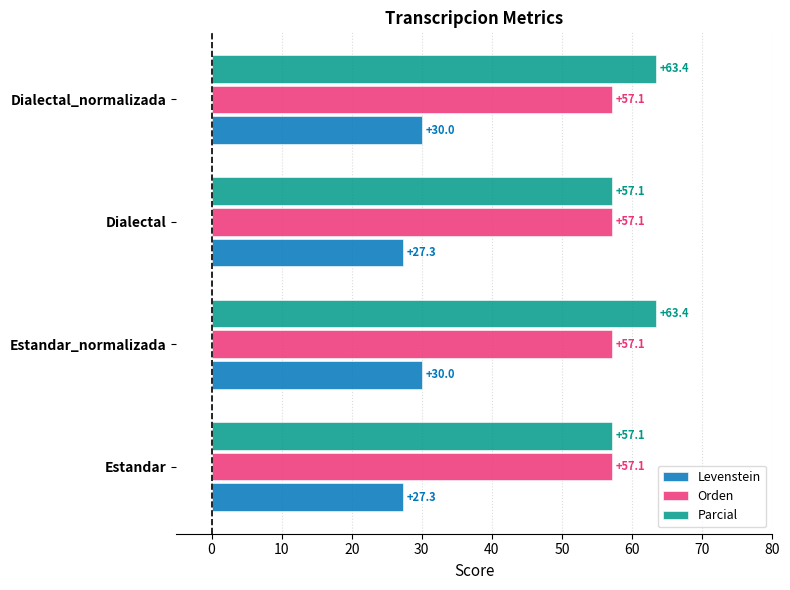

What is the maximum value for Parcial?

63.4